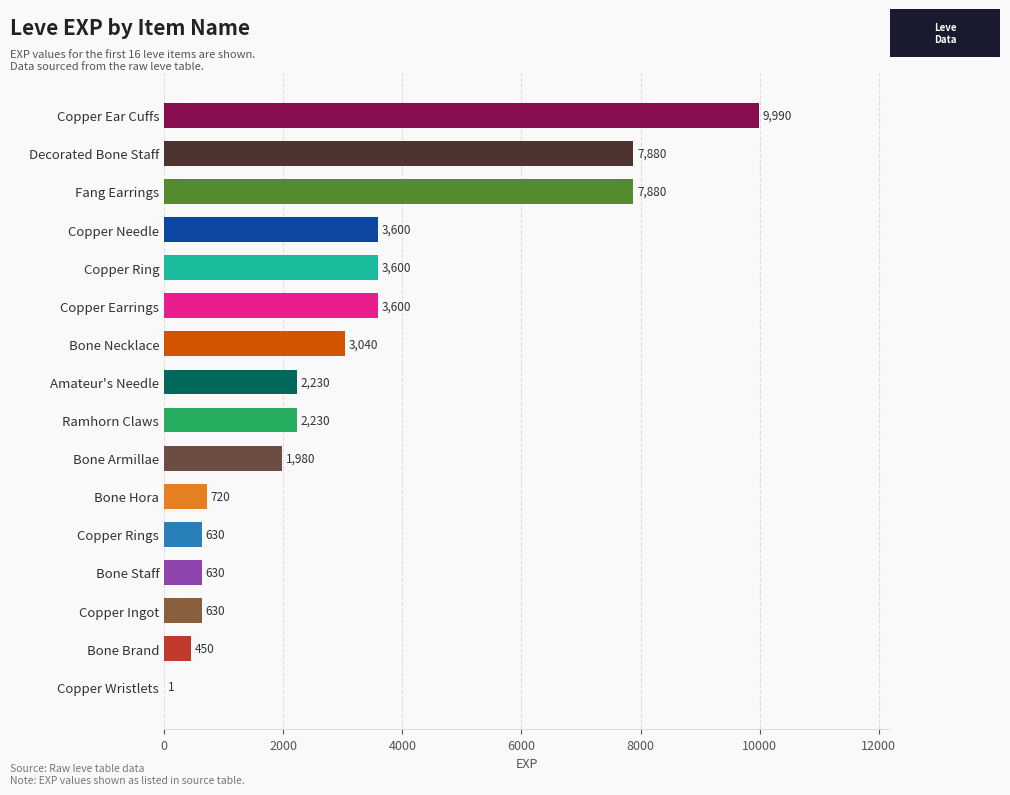

Read the value at Fang Earrings, to the nearest 10.

7880